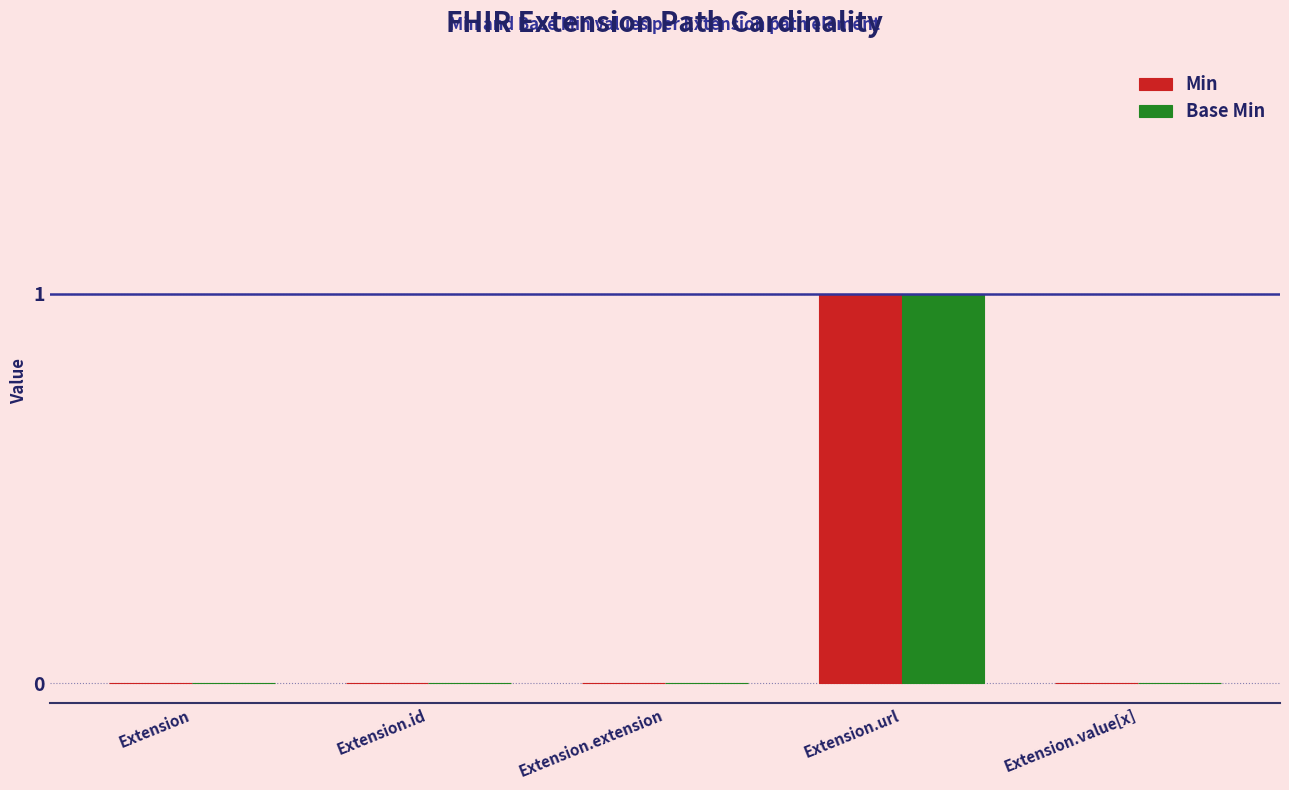

Is the value of Base Min at Extension.url greater than the value of Min at Extension.value[x]?

Yes